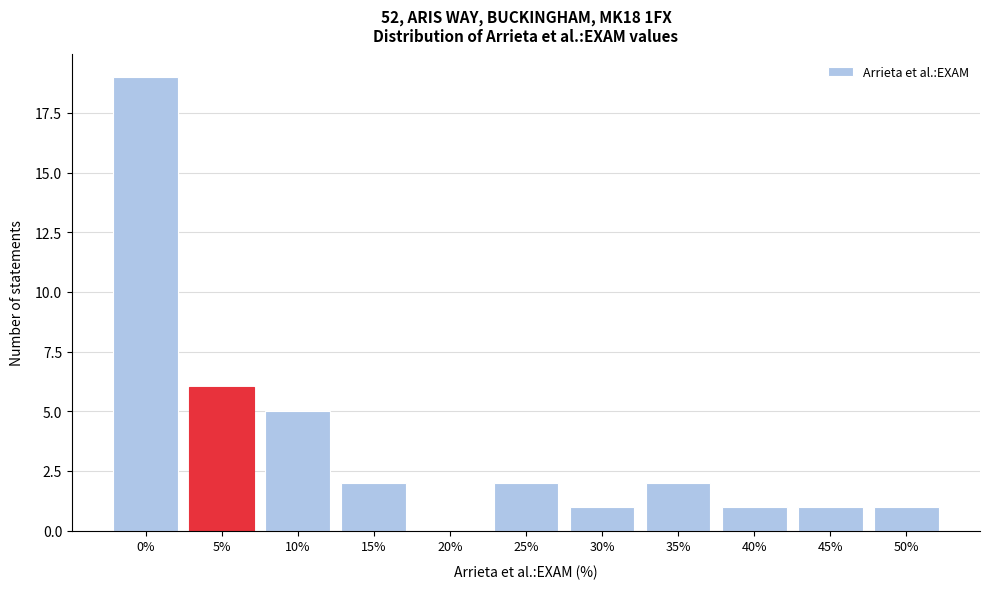

Reading left to right, what are all the values shown in this chart?

0%=19	5%=6	10%=5	15%=2	20%=0	25%=2	30%=1	35%=2	40%=1	45%=1	50%=1